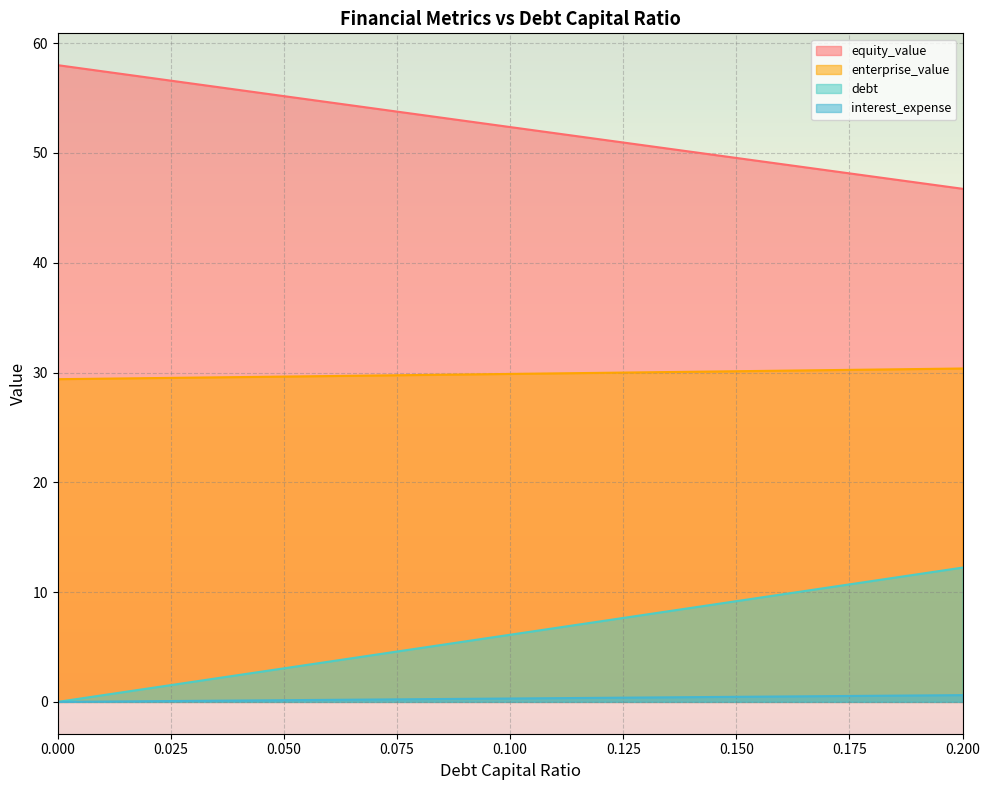

Reading left to right, extract all data points from this chart.

equity_value: 58.0	57.4	56.9	56.3	55.7	55.2	54.6	54.0	53.5	52.9	52.4	51.8	51.2	50.7	50.1	49.5	49.0	48.4	47.9	47.3	46.7
enterprise_value: 29.4	29.4	29.5	29.5	29.6	29.6	29.7	29.7	29.8	29.8	29.9	29.9	30.0	30.0	30.1	30.1	30.2	30.2	30.3	30.3	30.4
debt: 0.0	0.6	1.2	1.8	2.4	3.1	3.7	4.3	4.9	5.5	6.1	6.7	7.3	8.0	8.6	9.2	9.8	10.4	11.0	11.6	12.2
interest_expense: 0.0	0.0	0.1	0.1	0.1	0.2	0.2	0.2	0.2	0.3	0.3	0.3	0.4	0.4	0.4	0.5	0.5	0.5	0.6	0.6	0.6